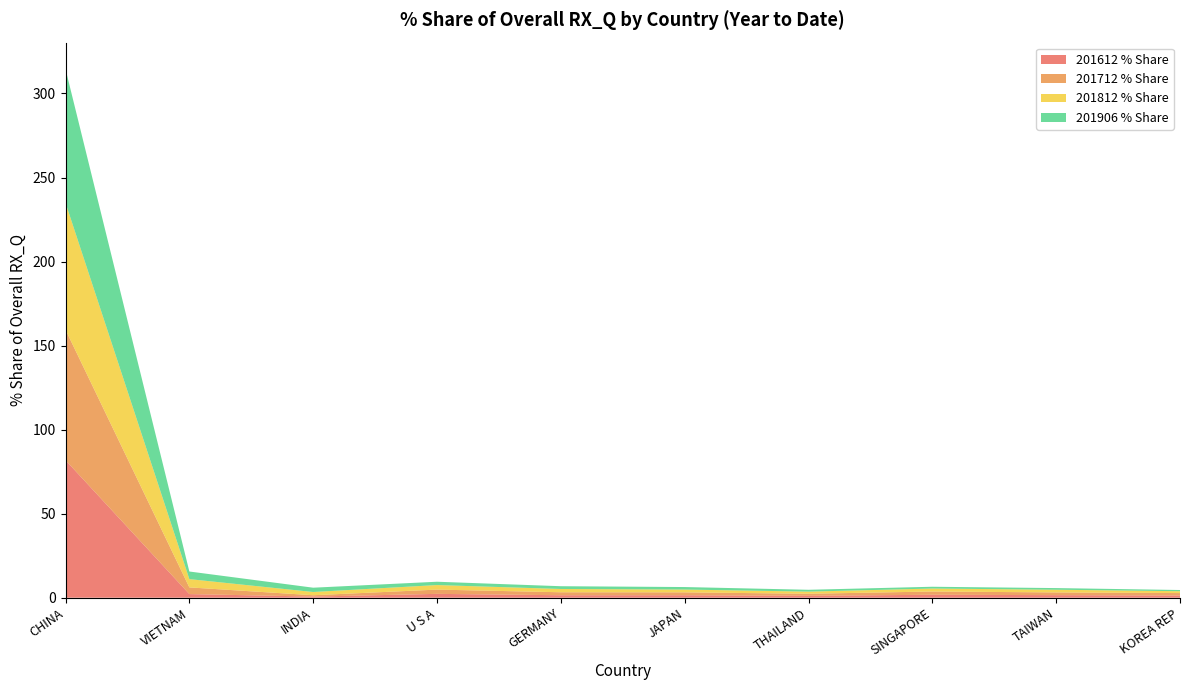

Reading left to right, what are all the values shown in this chart?

201612 % Share: CHINA=81.8	VIETNAM=2.2	INDIA=0.7	U S A=2.3	GERMANY=1.5	JAPAN=1.5	THAILAND=1.1	SINGAPORE=1.8	TAIWAN=1.5	KOREA REP=1.3
201712 % Share: CHINA=77.6	VIETNAM=4.0	INDIA=0.8	U S A=2.5	GERMANY=1.8	JAPAN=1.7	THAILAND=1.2	SINGAPORE=1.9	TAIWAN=1.6	KOREA REP=1.5
201812 % Share: CHINA=75.5	VIETNAM=4.9	INDIA=1.9	U S A=2.7	GERMANY=2.0	JAPAN=1.7	THAILAND=1.3	SINGAPORE=1.8	TAIWAN=1.6	KOREA REP=1.1
201906 % Share: CHINA=79.6	VIETNAM=4.5	INDIA=2.6	U S A=2.0	GERMANY=1.6	JAPAN=1.5	THAILAND=1.1	SINGAPORE=1.1	TAIWAN=1.0	KOREA REP=0.7